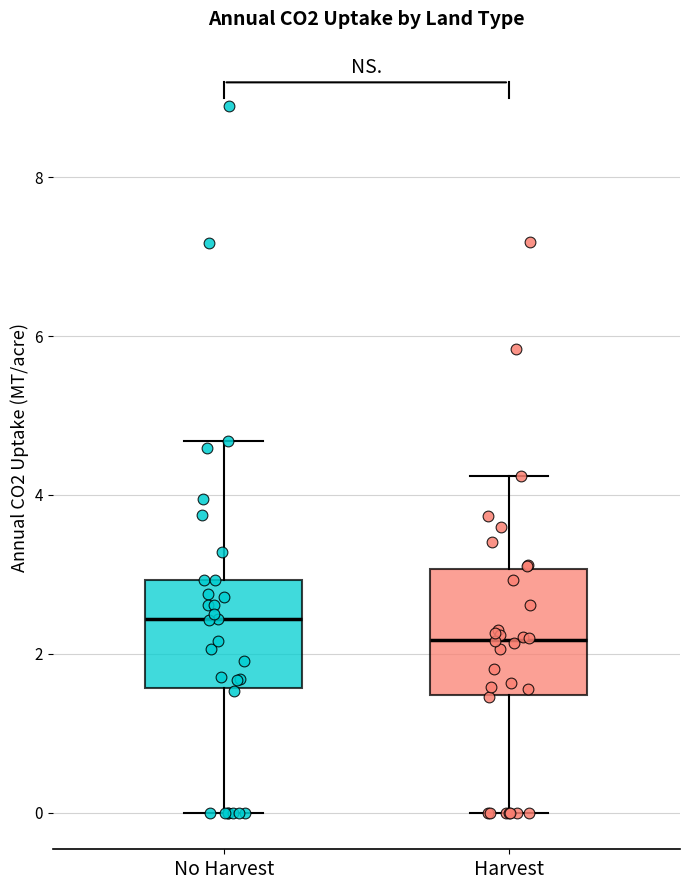

Where does the upper whisker of the box for Harvest end on the y-axis? The values are not printed on the chart, so give them approximately, as read against the axis.

4.2